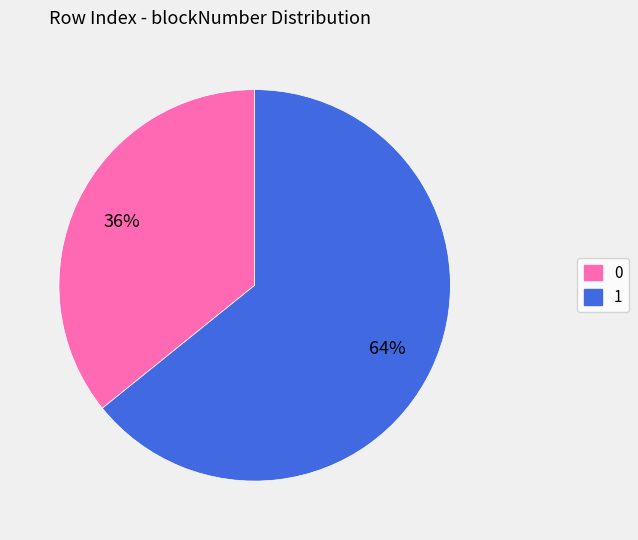

Which category accounts for the majority?

1